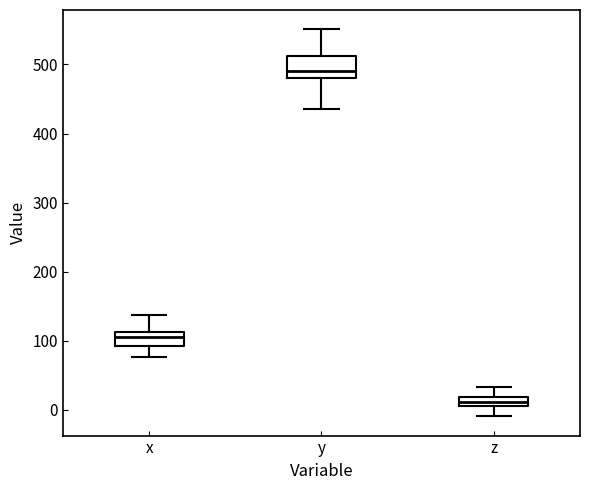

Which box is the tallest, from its lower edge to its upper edge?

y